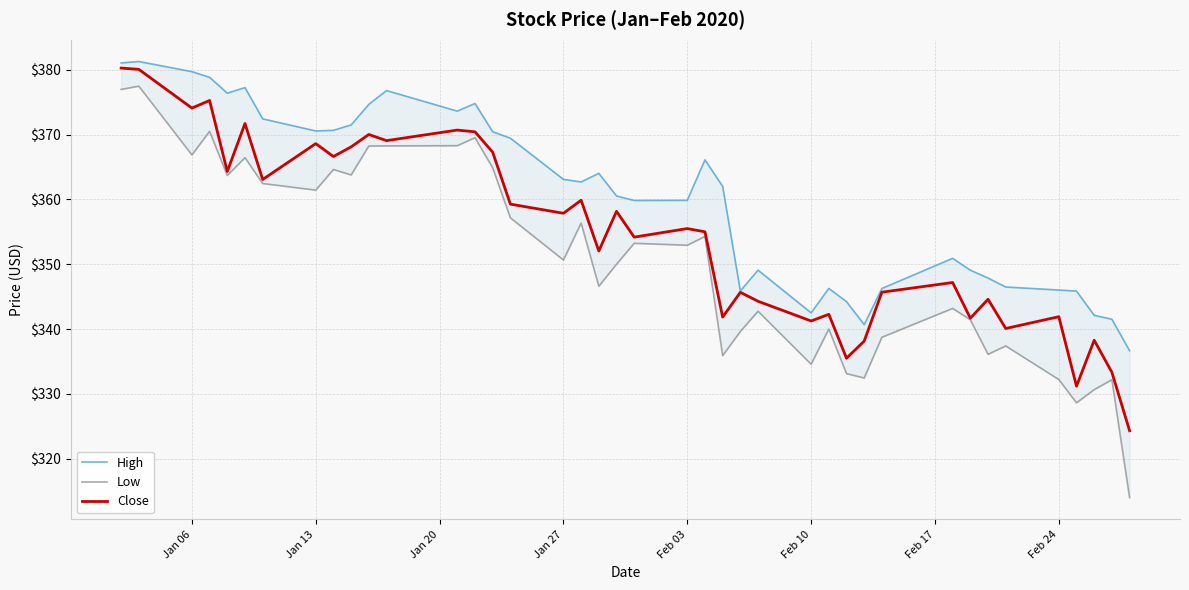

Is it true that Close equals 95.5 at Jan 27?

False